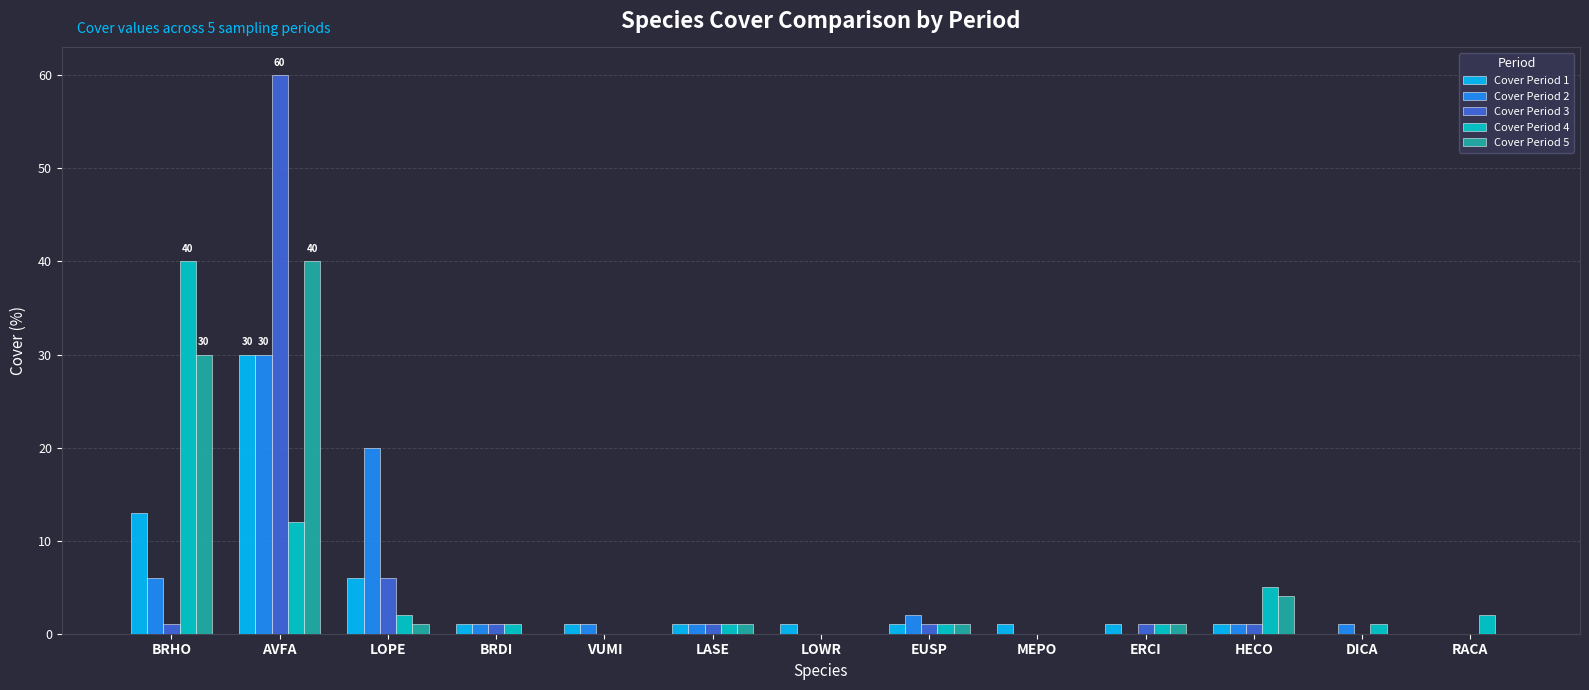

Reading left to right, list all the values displayed in this chart.

Cover Period 1: BRHO=13	AVFA=30	LOPE=6	BRDI=1	VUMI=1	LASE=1	LOWR=1	EUSP=1	MEPO=1	ERCI=1	HECO=1	DICA=0	RACA=0
Cover Period 2: BRHO=6	AVFA=30	LOPE=20	BRDI=1	VUMI=1	LASE=1	LOWR=0	EUSP=2	MEPO=0	ERCI=0	HECO=1	DICA=1	RACA=0
Cover Period 3: BRHO=1	AVFA=60	LOPE=6	BRDI=1	VUMI=0	LASE=1	LOWR=0	EUSP=1	MEPO=0	ERCI=1	HECO=1	DICA=0	RACA=0
Cover Period 4: BRHO=40	AVFA=12	LOPE=2	BRDI=1	VUMI=0	LASE=1	LOWR=0	EUSP=1	MEPO=0	ERCI=1	HECO=5	DICA=1	RACA=2
Cover Period 5: BRHO=30	AVFA=40	LOPE=1	BRDI=0	VUMI=0	LASE=1	LOWR=0	EUSP=1	MEPO=0	ERCI=1	HECO=4	DICA=0	RACA=0